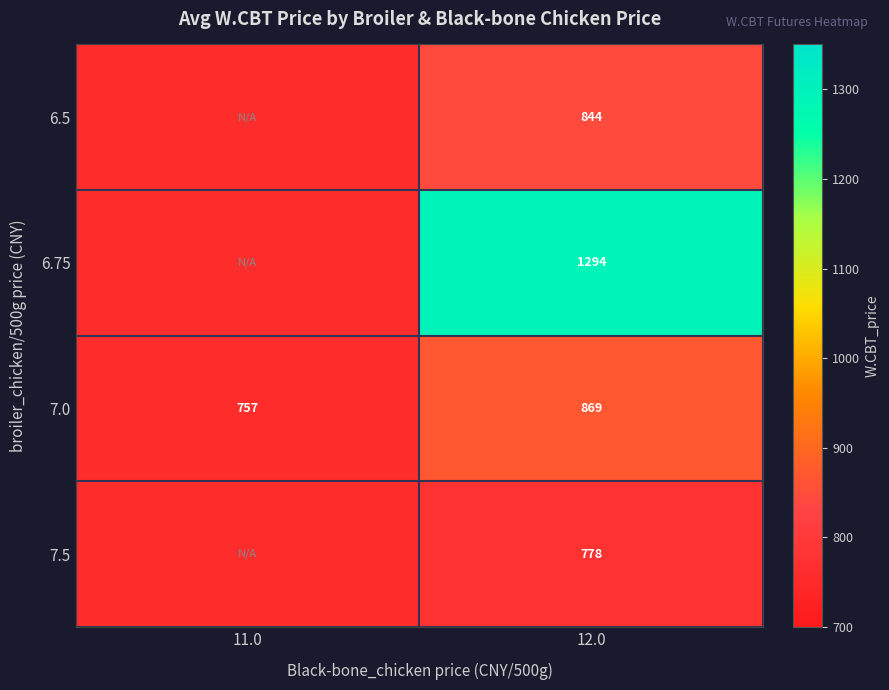

List the series in order of their peak value, highest first.

6.75, 7.0, 6.5, 7.5